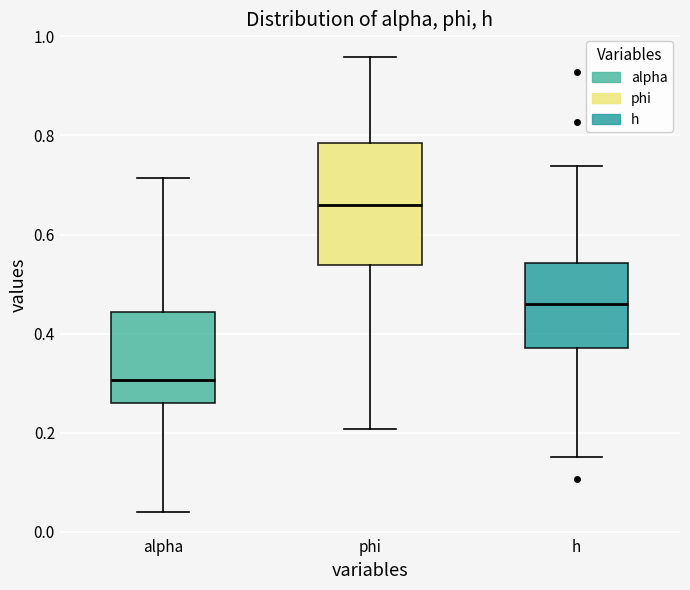

Reading left to right, read every box against the y-axis: the position of its median line, the range the box covers, and the ends of its whiskers. The values are not printed on the chart, so give them approximately, as read against the axis.

alpha: median 0.30, box 0.26 to 0.44, whiskers 0.04 to 0.72
phi: median 0.66, box 0.54 to 0.78, whiskers 0.20 to 0.96
h: median 0.46, box 0.38 to 0.54, whiskers 0.16 to 0.74